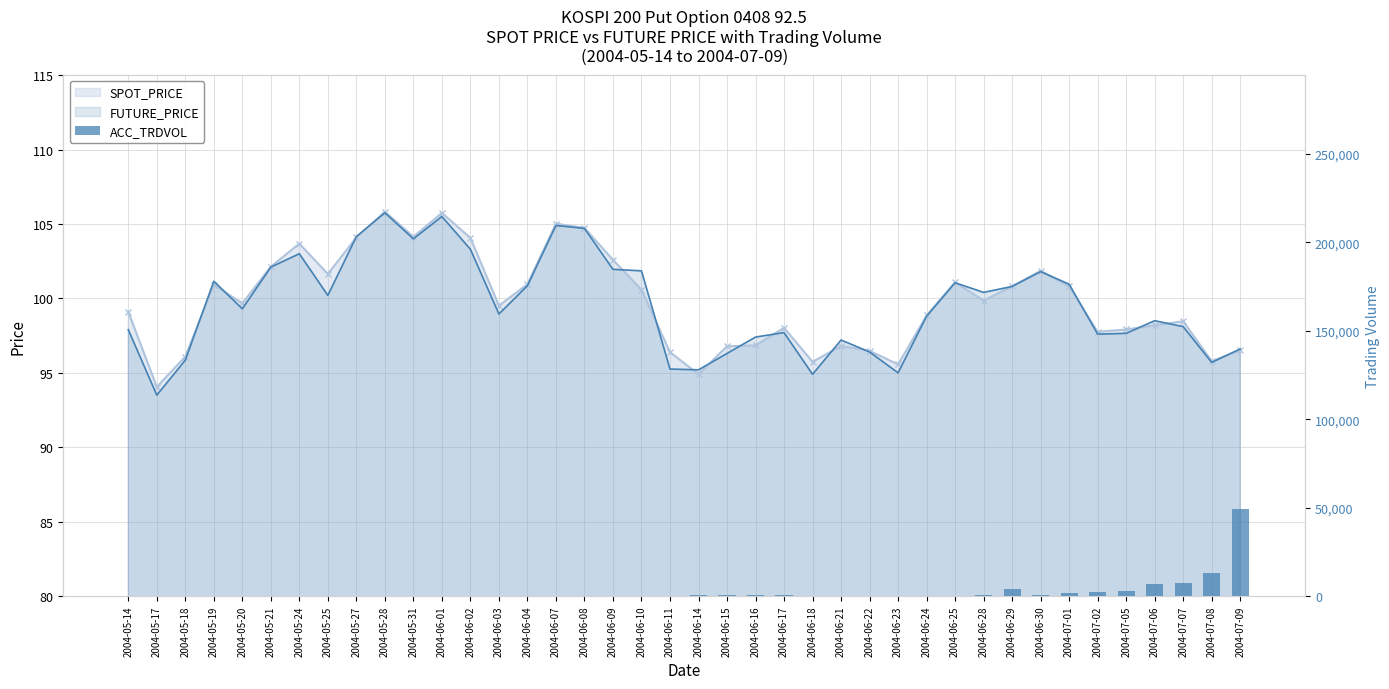

How many values are above zero?

30